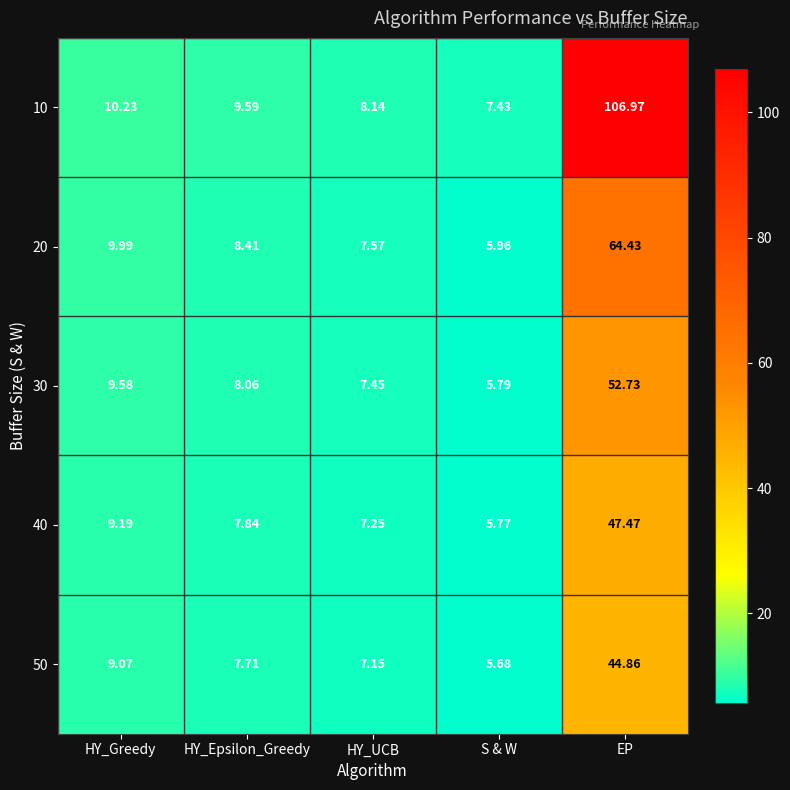

At which label does 20 first exceed 8?

HY_Greedy